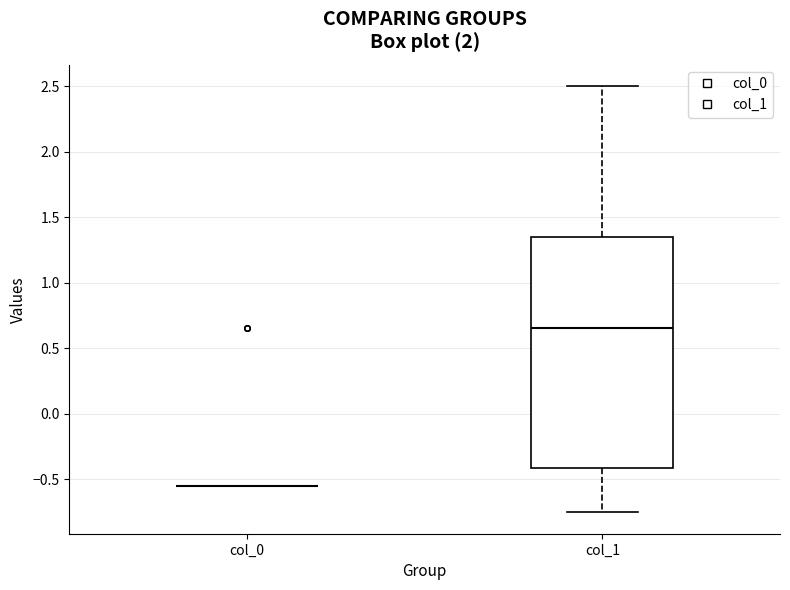

Reading left to right, read every box against the y-axis: the position of its median line, the range the box covers, and the ends of its whiskers. The values are not printed on the chart, so give them approximately, as read against the axis.

col_0: box collapsed to a line at -0.55, whiskers -0.55 to -0.55
col_1: median 0.65, box -0.40 to 1.35, whiskers -0.75 to 2.50